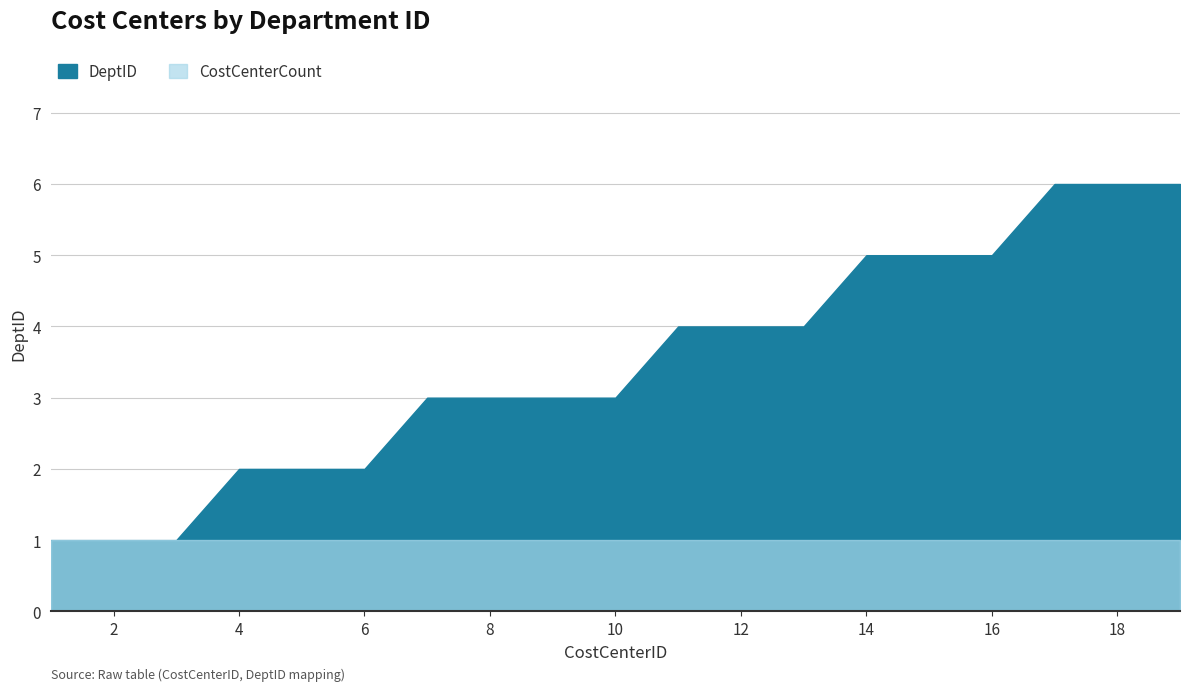

How many values are below 3?

6